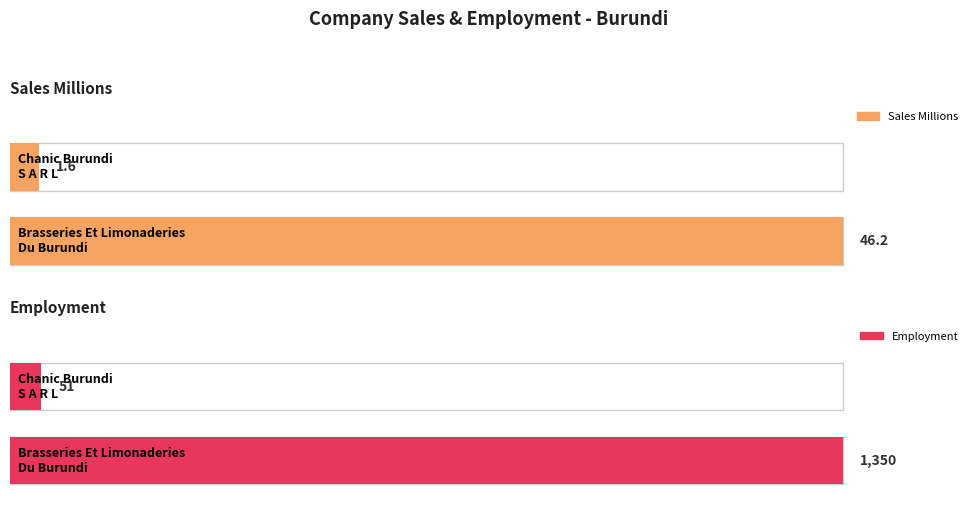

What is the total value across all series at Chanic Burundi
S A R L?

52.6